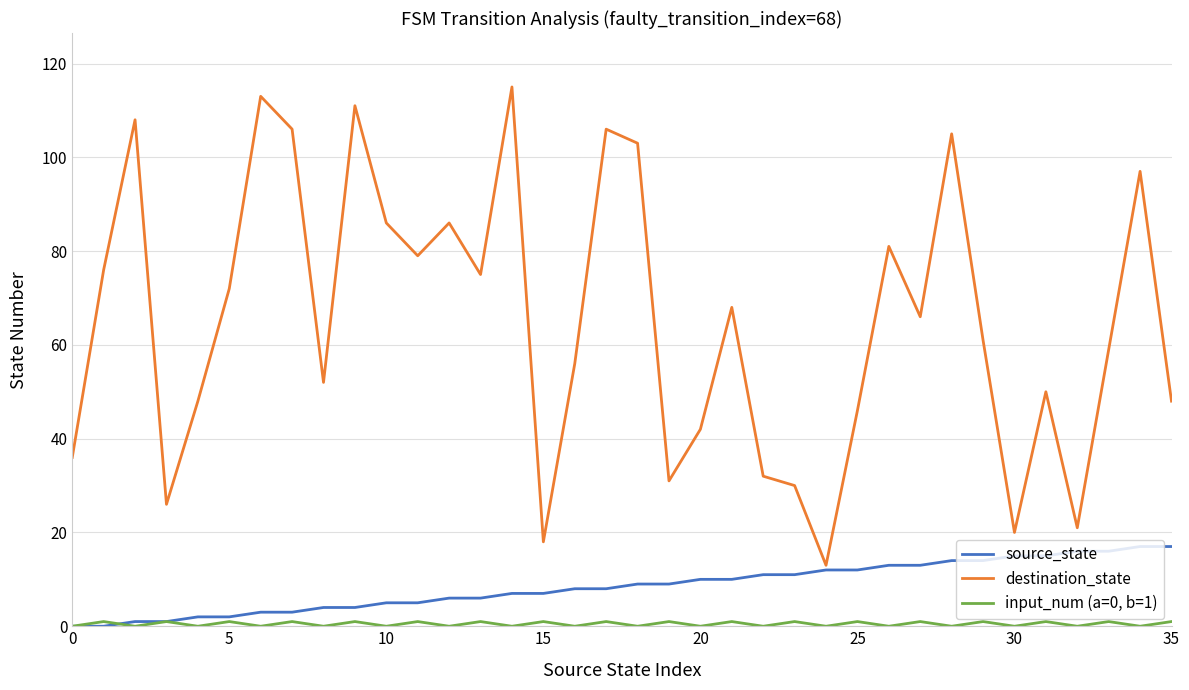

What is the sum of all destination_state values?

2342